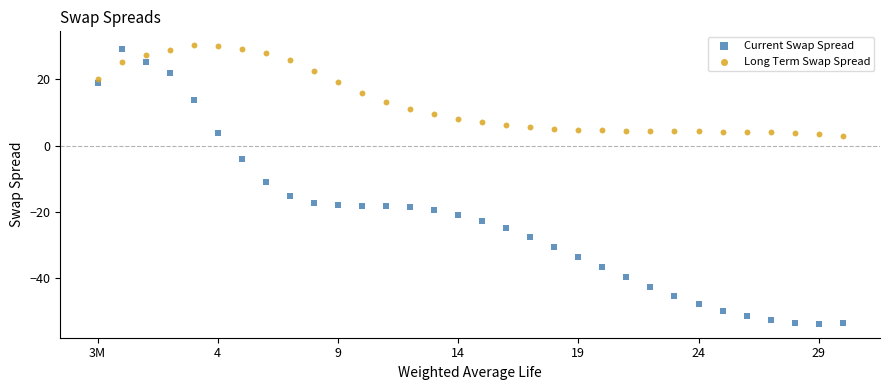

Across all data points, what is the range of Y values (max minus min)?

84.2